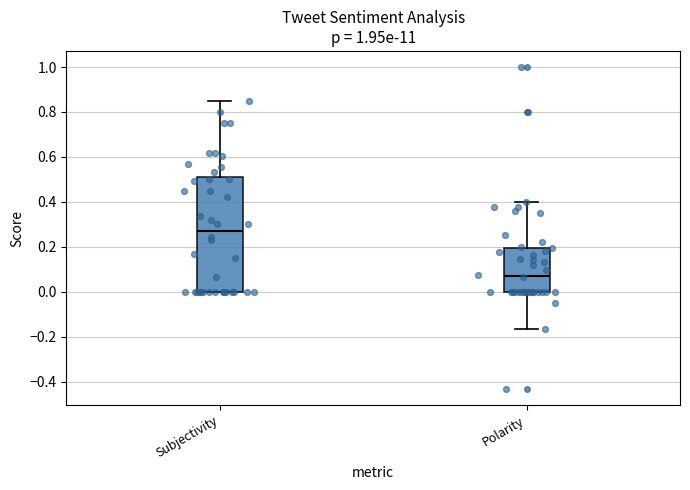

Reading left to right, read every box against the y-axis: the position of its median line, the range the box covers, and the ends of its whiskers. The values are not printed on the chart, so give them approximately, as read against the axis.

Subjectivity: median 0.28, box 0.00 to 0.50, whiskers 0.00 to 0.86
Polarity: median 0.08, box 0.00 to 0.20, whiskers -0.16 to 0.40